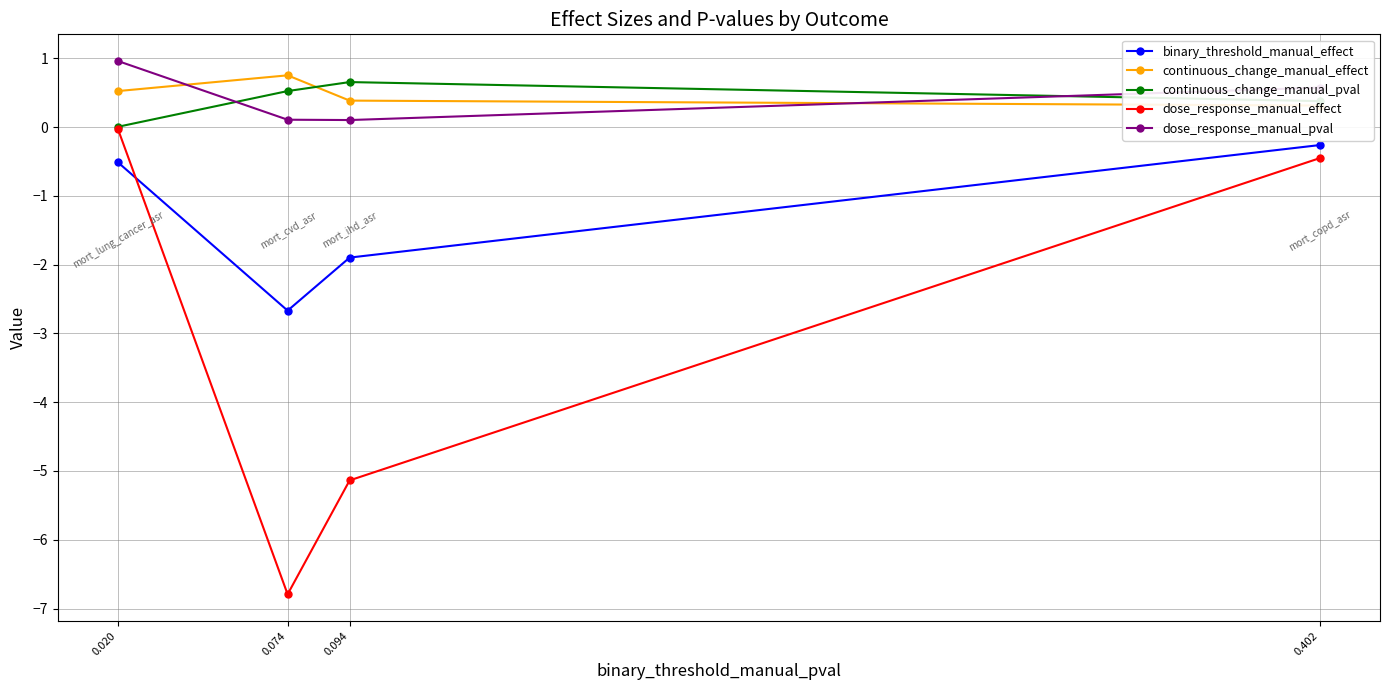

At which category does the chart reach its minimum across all series?

0.074